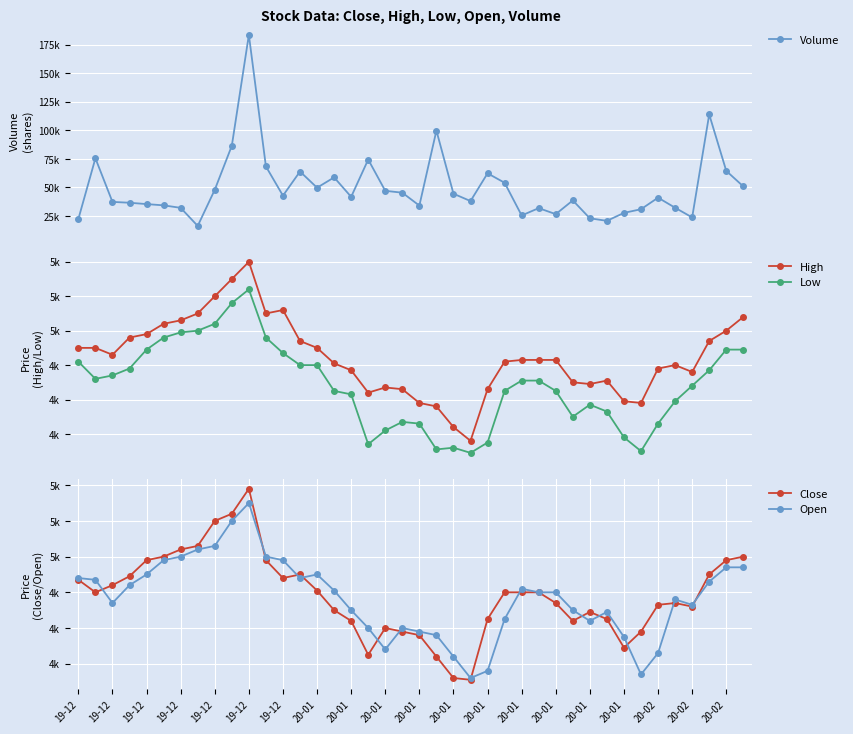

What is the sum of the Volume values at 37 and 20-01?

172673